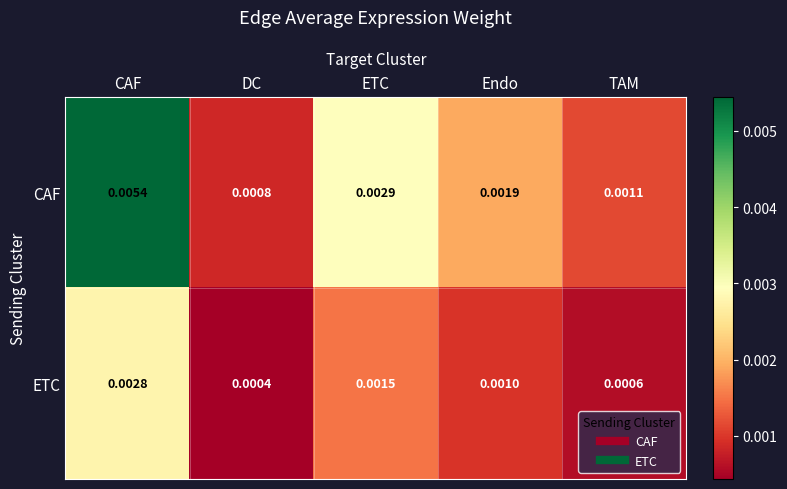

Rank the categories by ETC value from lowest to highest.

DC, TAM, Endo, ETC, CAF